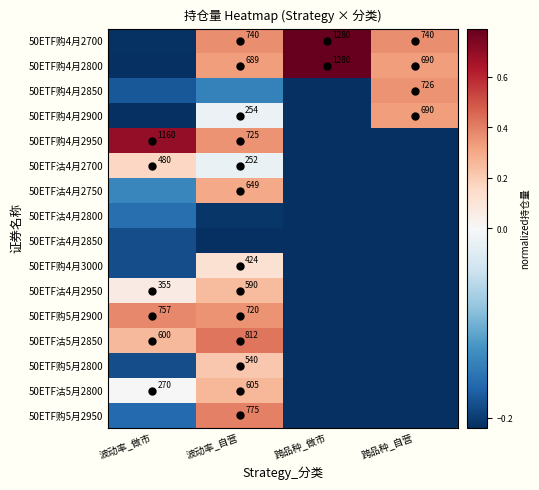

At how many categories does at least one series exceed 0?

4